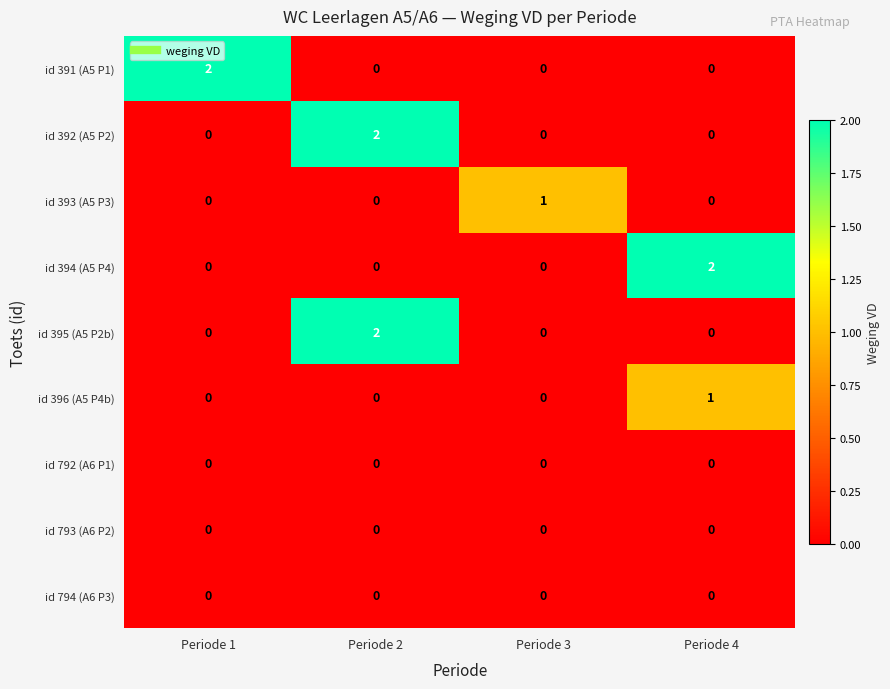

Which category has the highest value in the id 396 (A5 P4b) series?

Periode 4